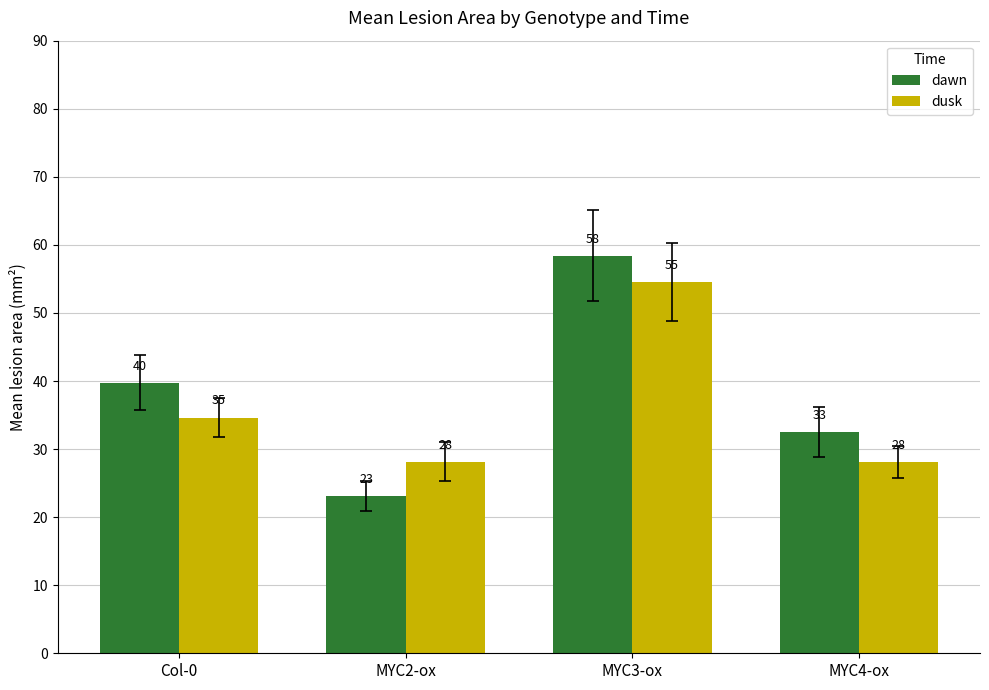

Are the bars horizontal?

No